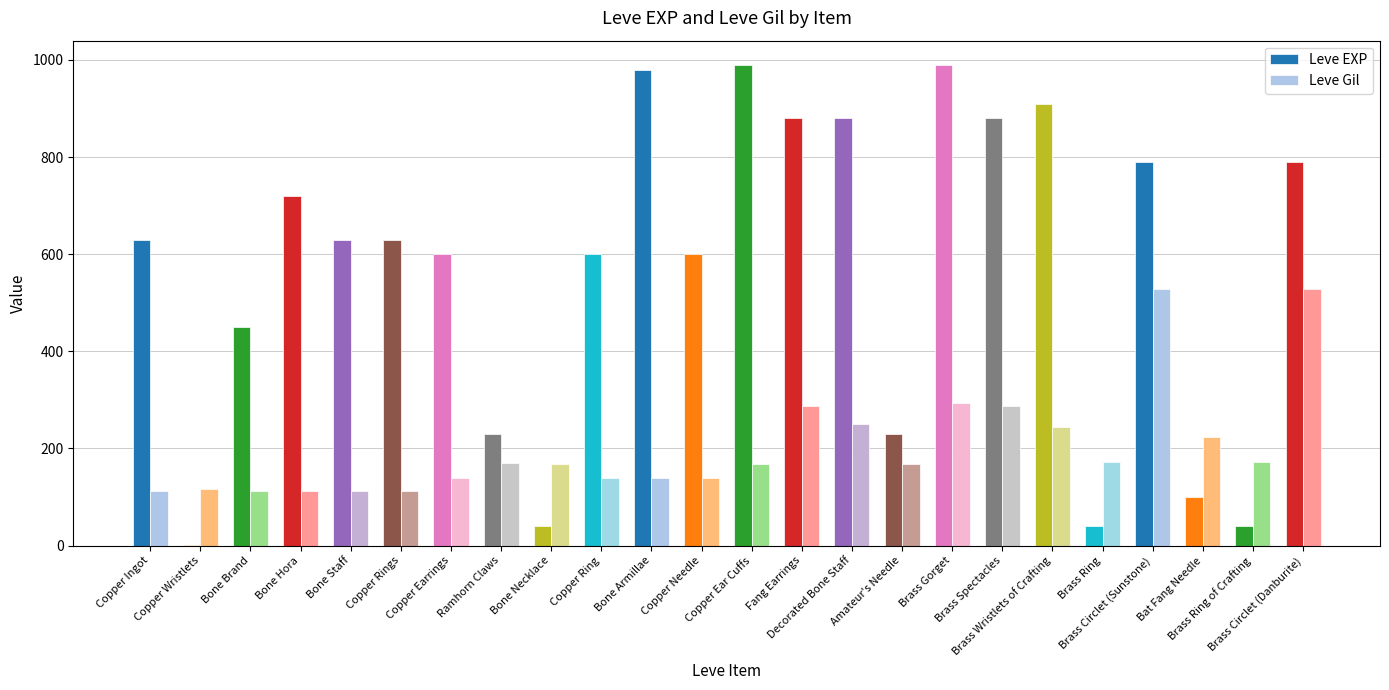

What is the spread (max minus min) of values at Brass Wristlets of Crafting?

665